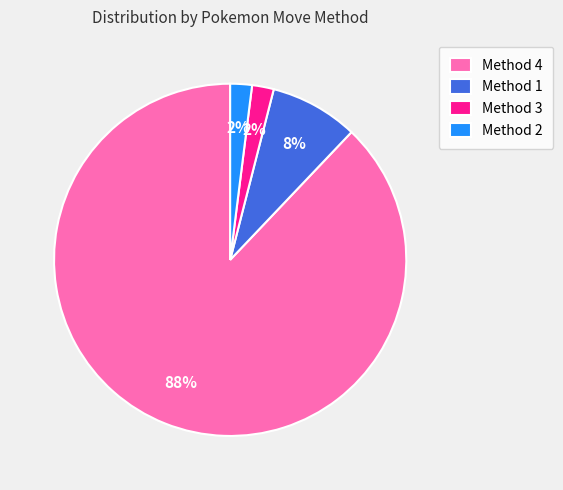

Between Method 1 and Method 3, which is larger?

Method 1